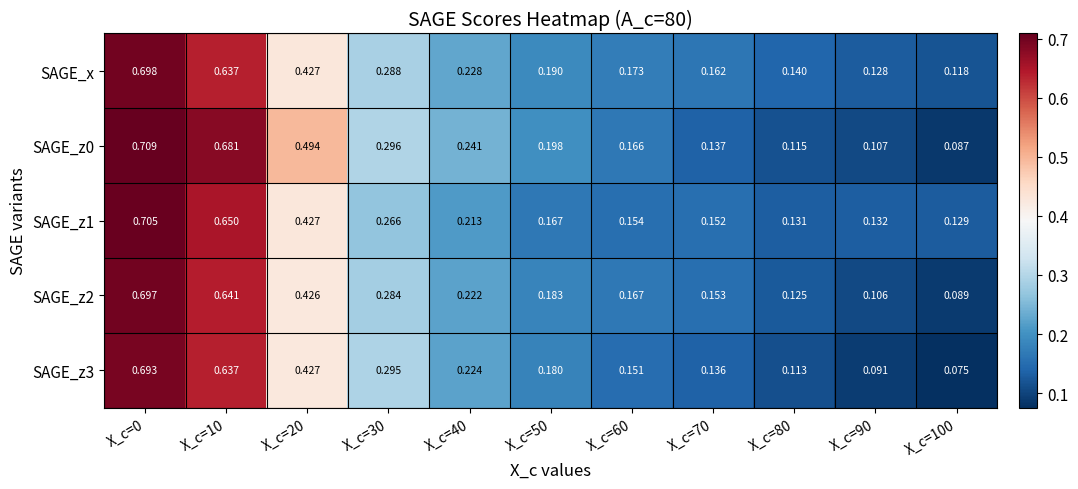

Which series changed the most between X_c=20 and X_c=80?

SAGE_z0